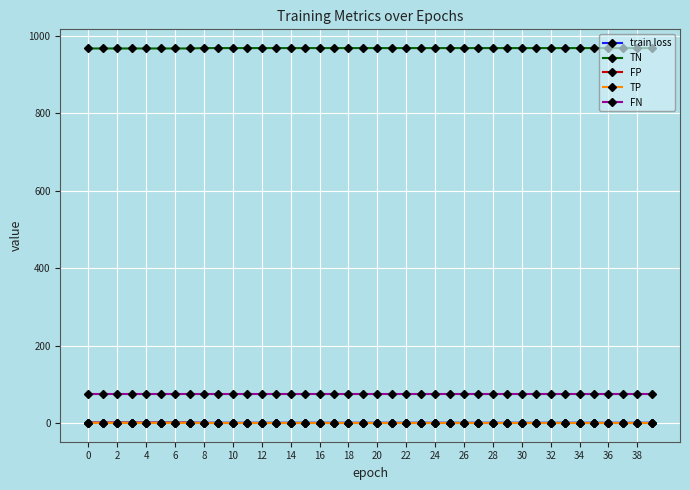

True or false: TN and train loss cross at least once.

False